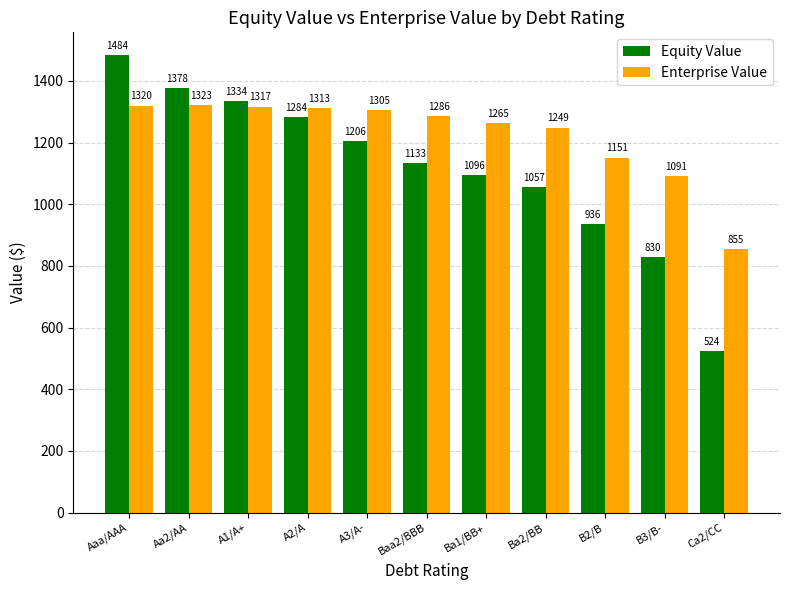

How many values in the Equity Value series are below 1132?

5